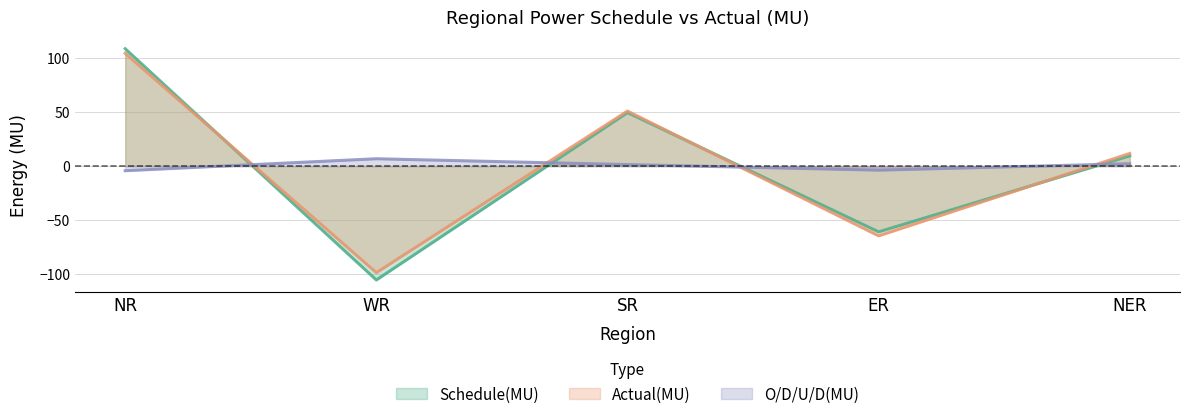

How many positive values does the O/D/U/D(MU) series have?

3